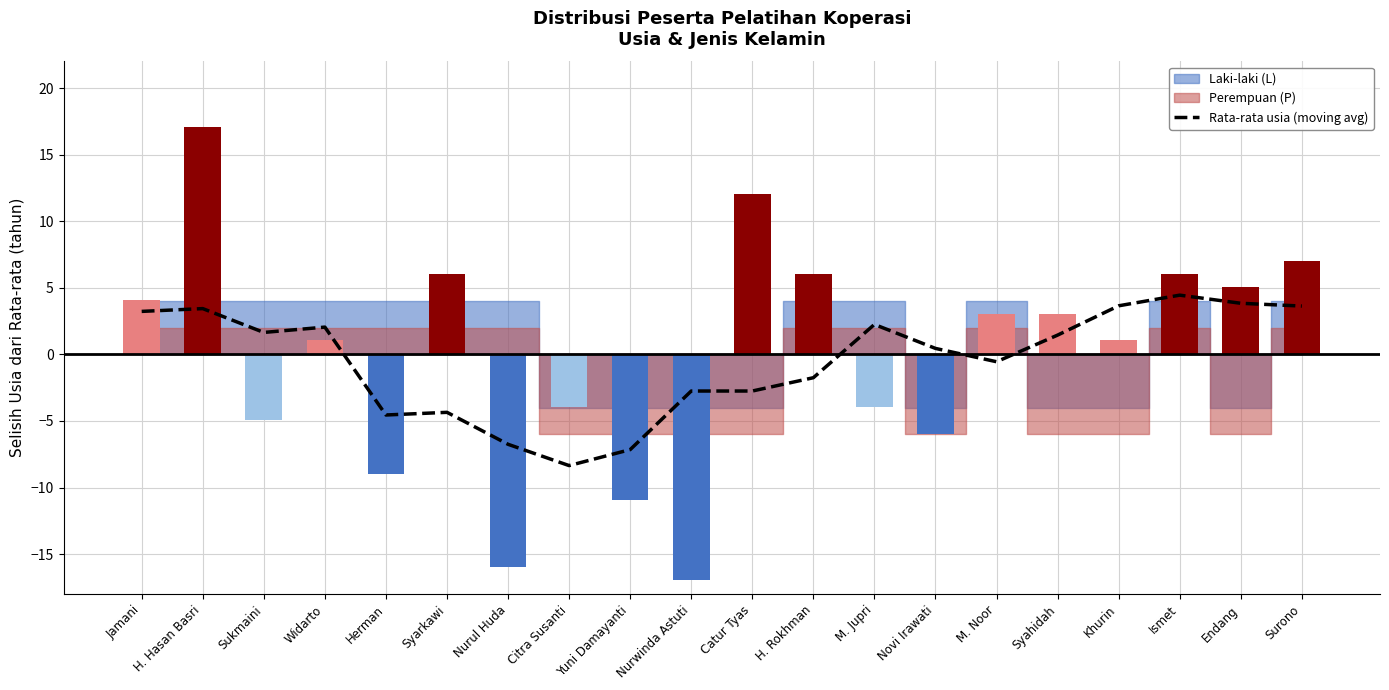

How many data points are above 1?

10